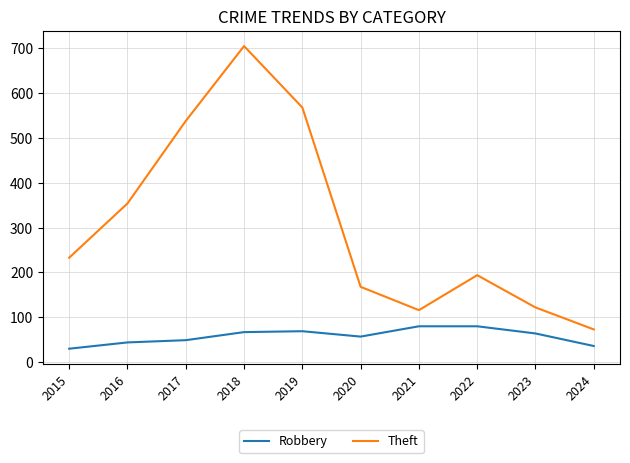

Rank the categories by Theft value from highest to lowest.

2018, 2019, 2017, 2016, 2015, 2022, 2020, 2023, 2021, 2024